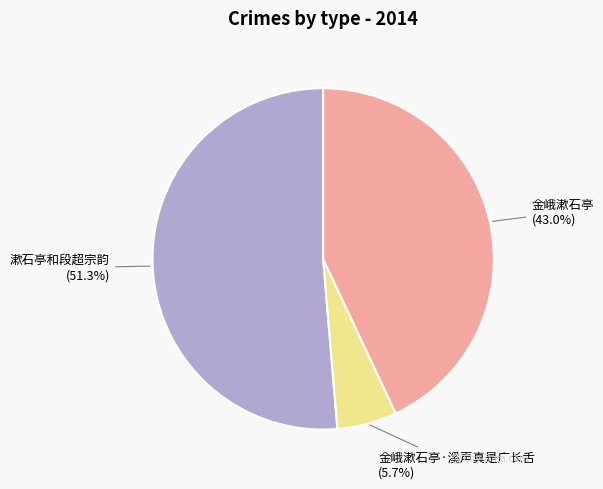

Is there a majority slice in this chart?

Yes